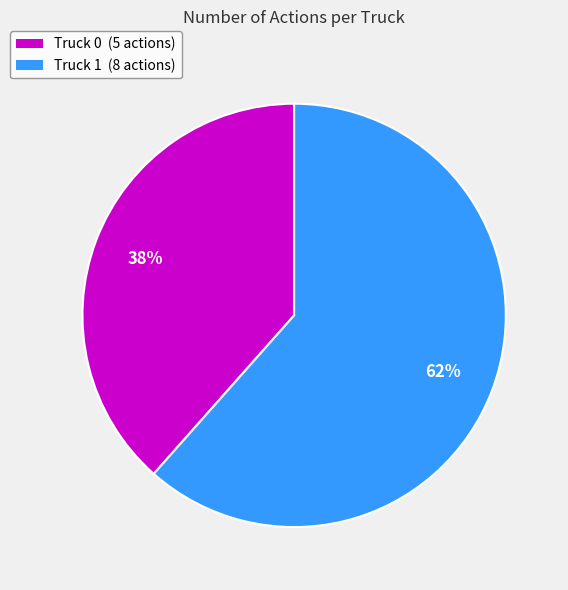

How many slices are in this pie chart?

2